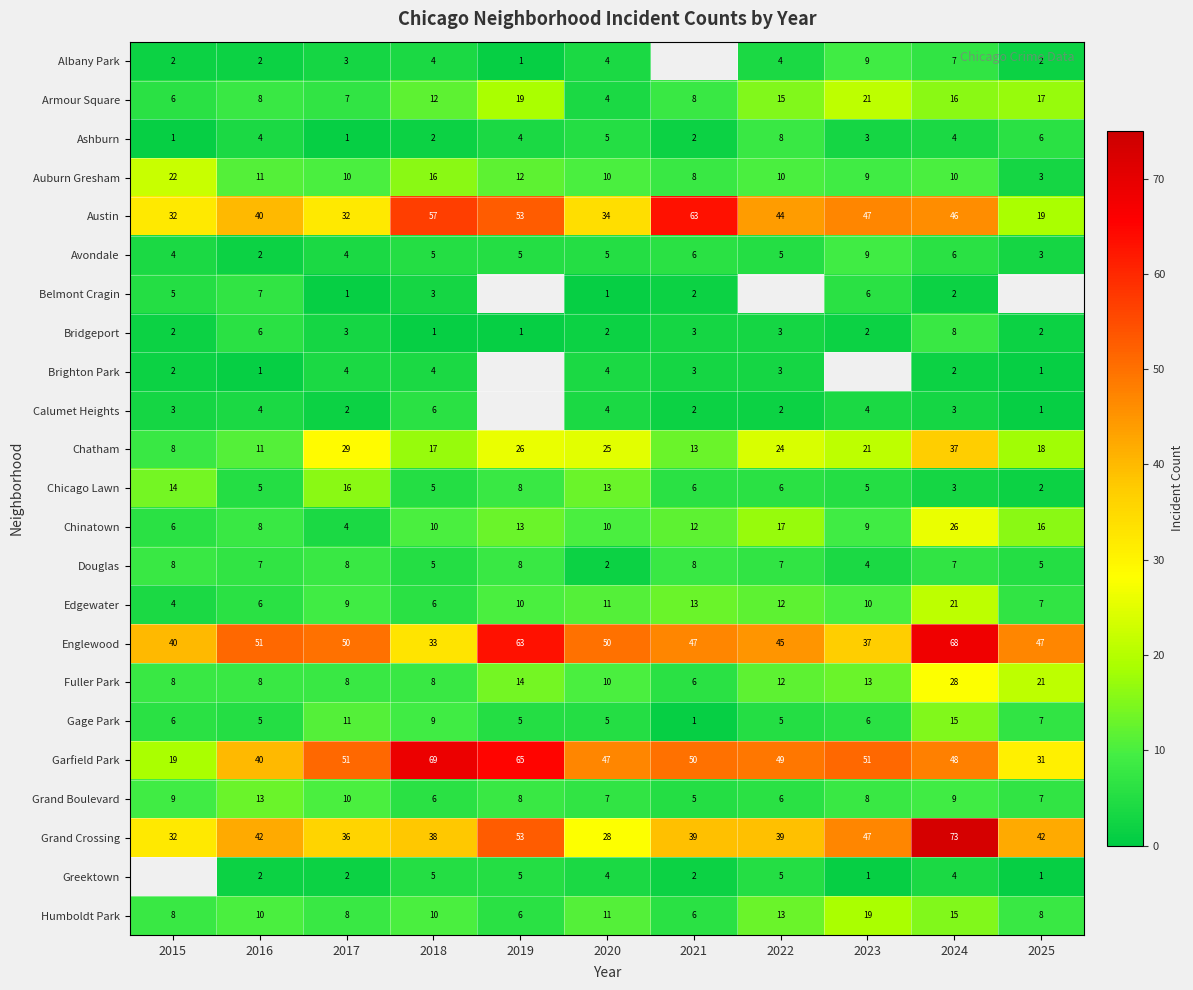

Which category has the lowest value in the Douglas series?

2020